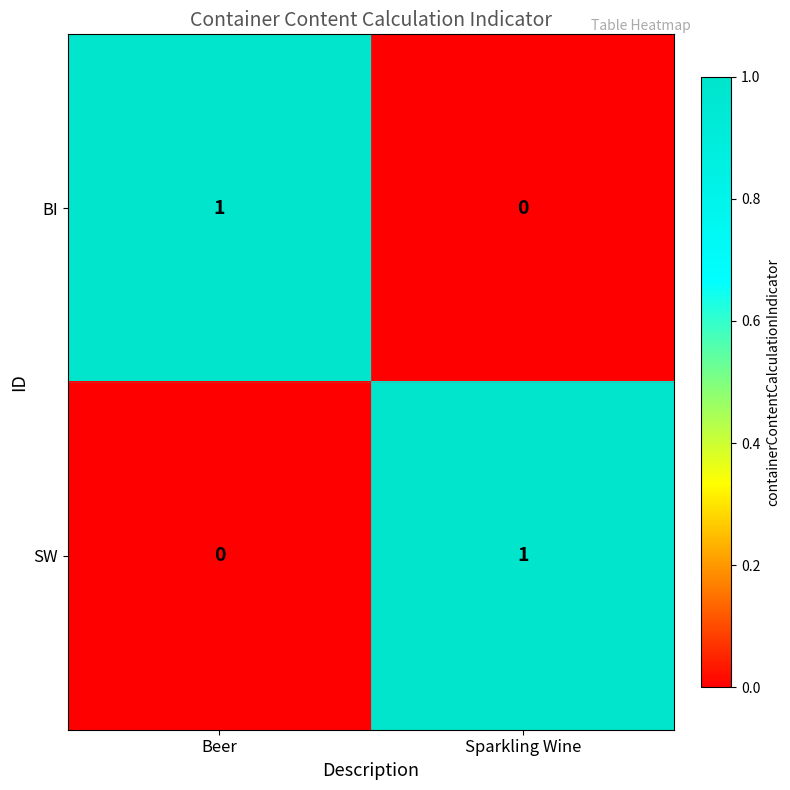

How many data points does each series have?

2